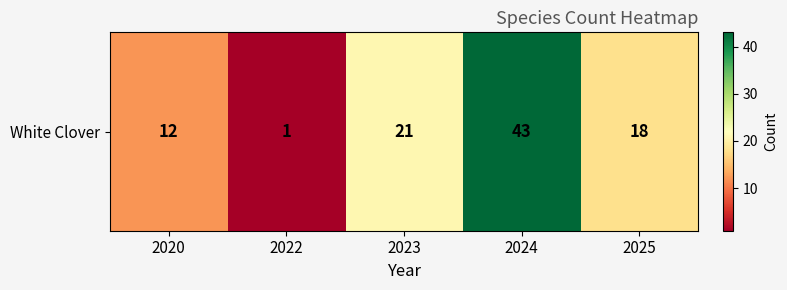

Reading left to right, transcribe all the data shown in this chart.

2020=12	2022=1	2023=21	2024=43	2025=18